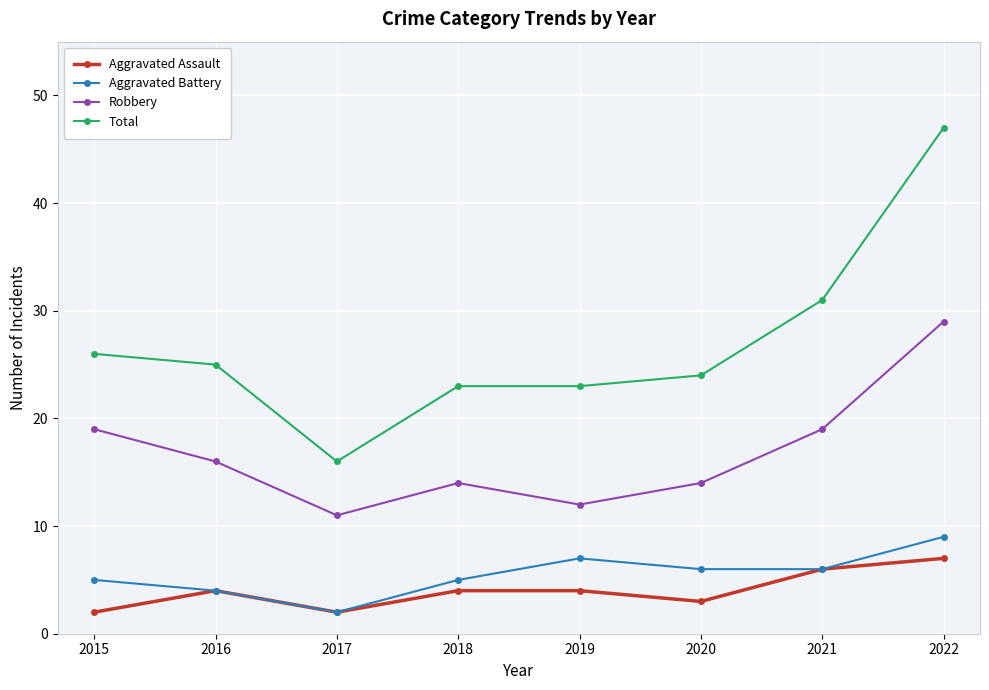

What is the value of the Total point at the 6th from the left?

24